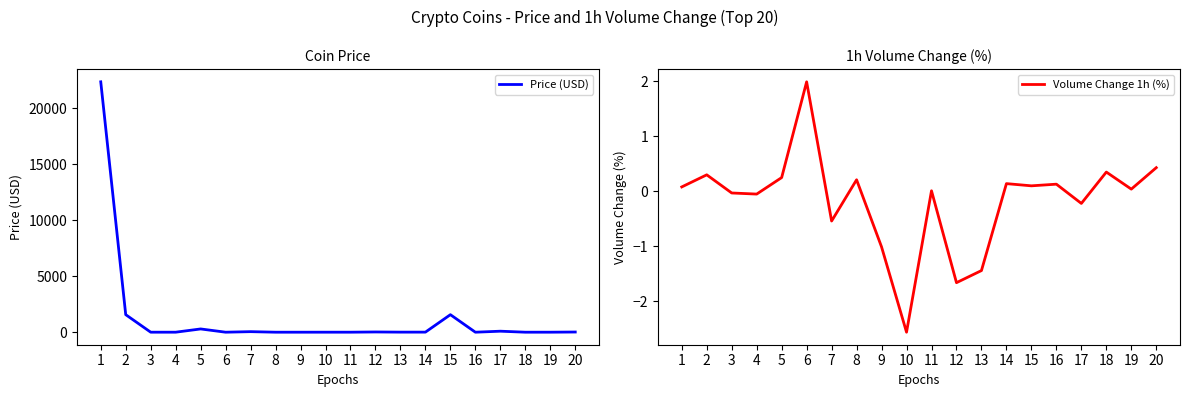

What is the approximate value of Price (USD) at 5?

291.0